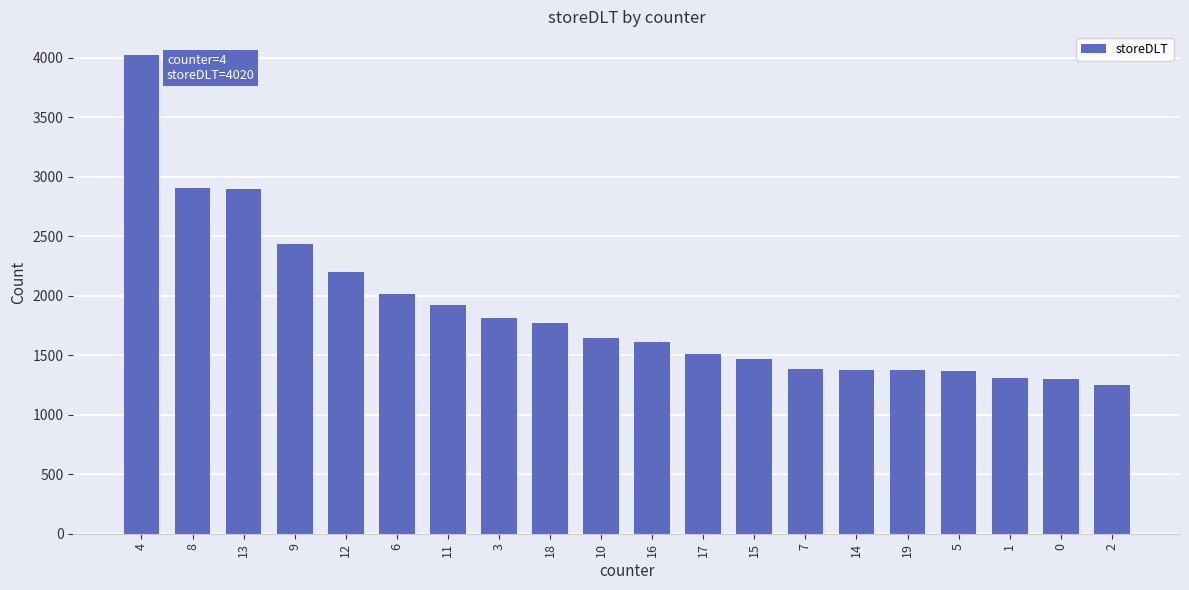

Where does the data first go above 1642?

4